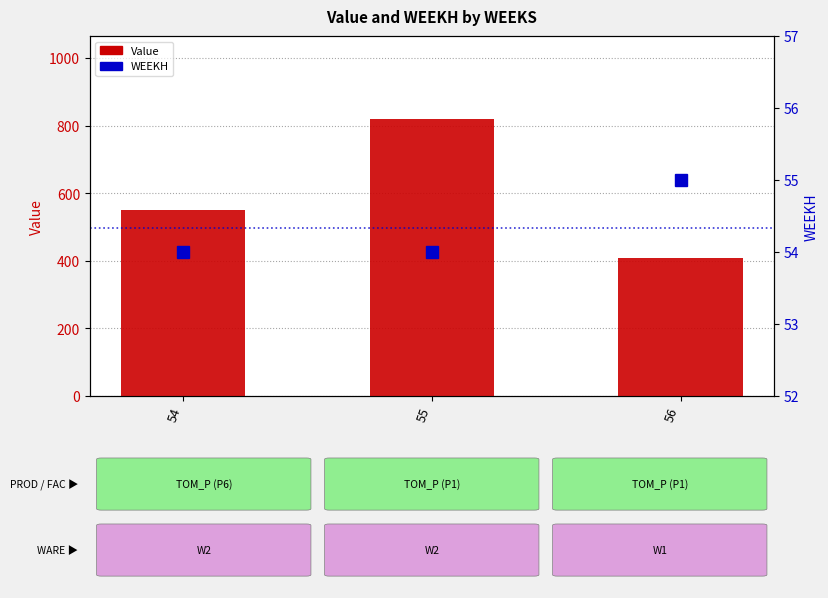

Reading right to left, transcribe all the data shown in this chart.

Value: 409.6	819.2	549.8
WEEKH: 55.0	54.0	54.0